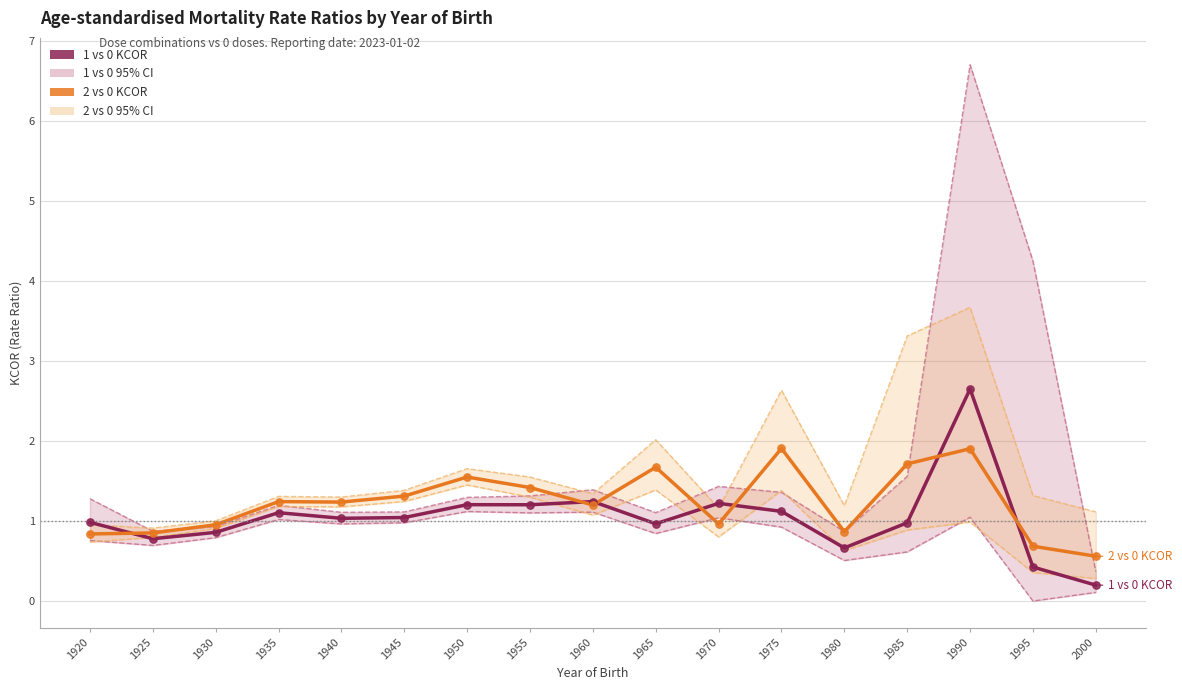

Which series has the widest spread of Y values?

1 vs 0 CI_Upper